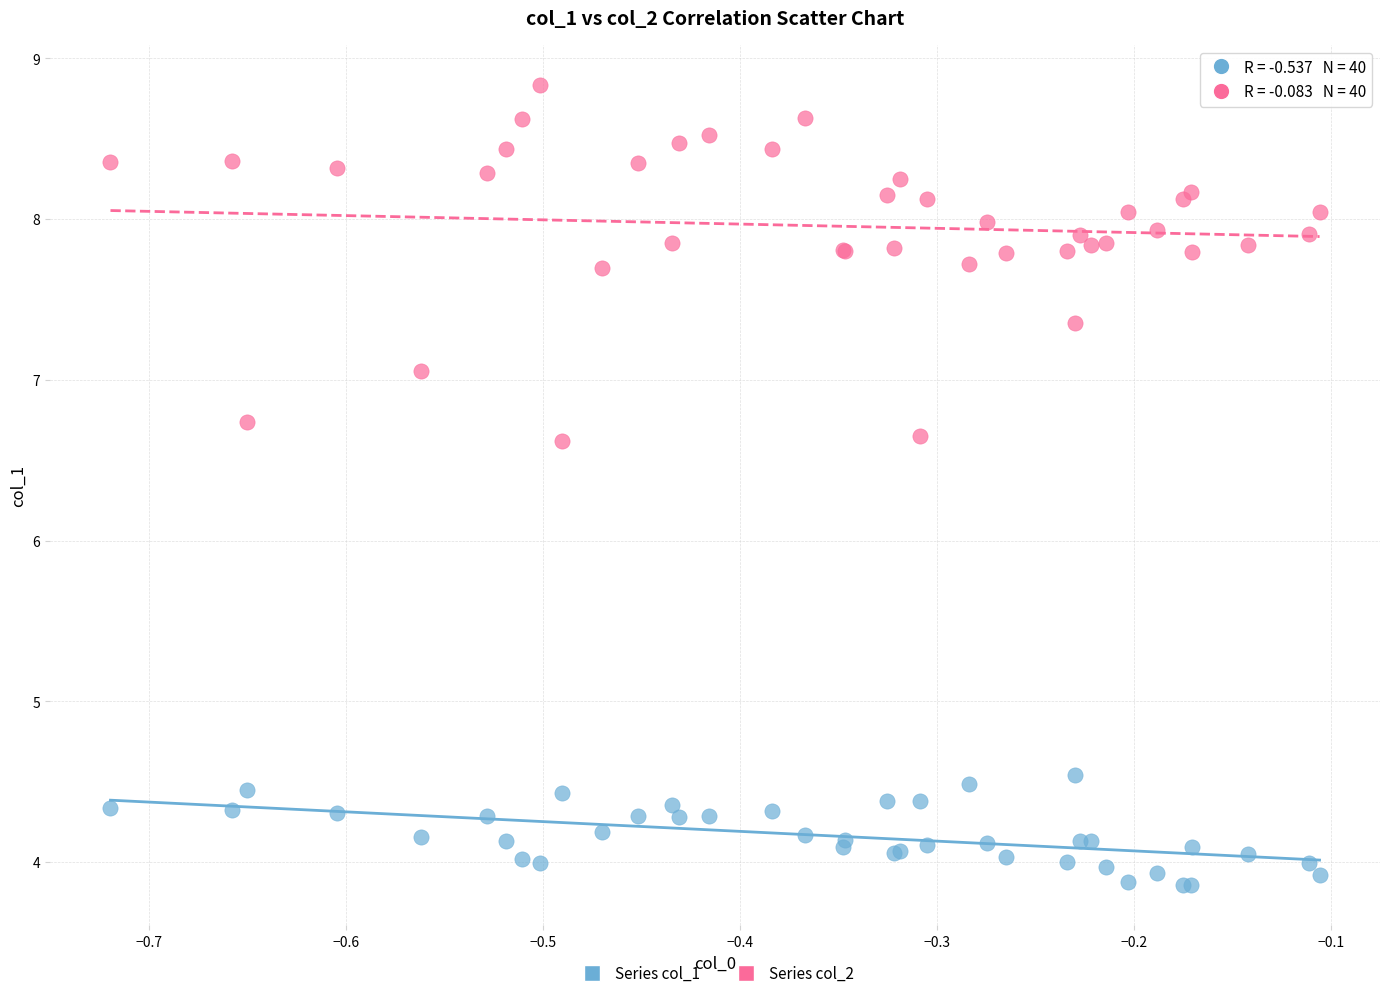

Which series contains the lowest Y value?

Series col_1